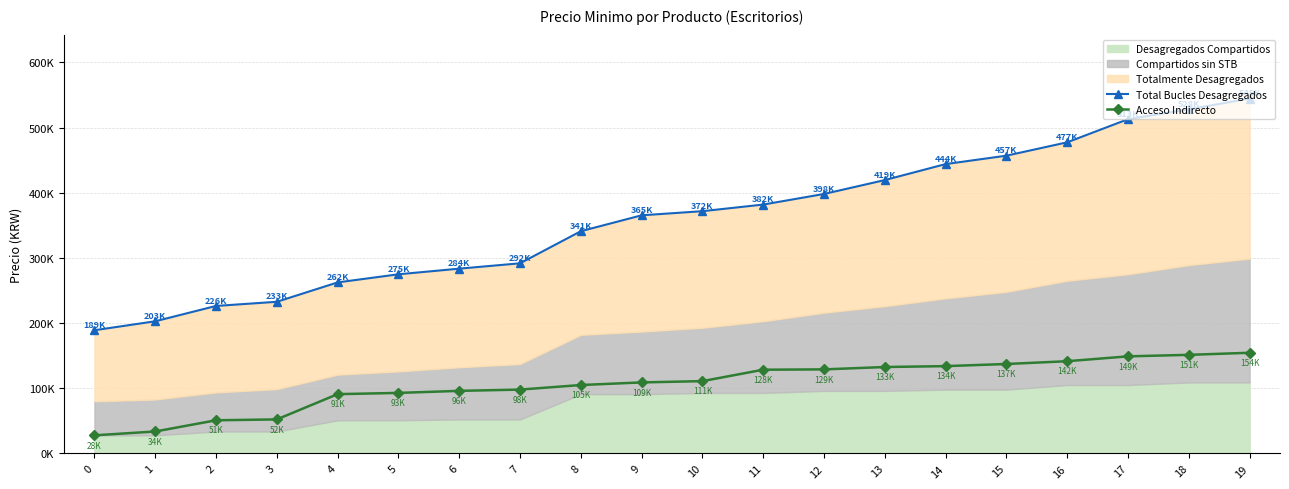

Is the value of Acceso Indirecto at 15 greater than the value of Total Bucles Desagregados at 5?

No